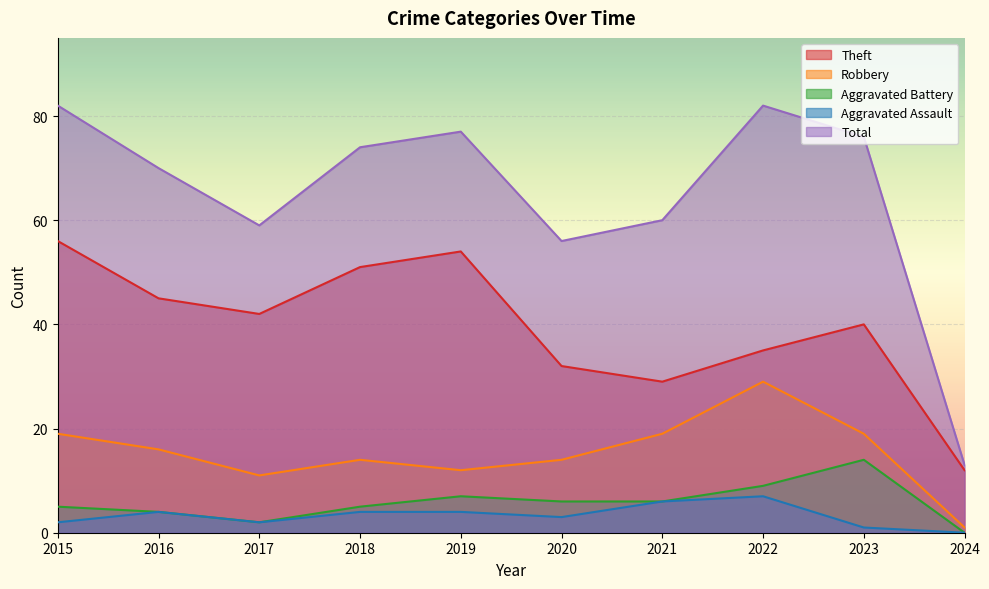

True or false: Robbery and Theft cross at least once.

False